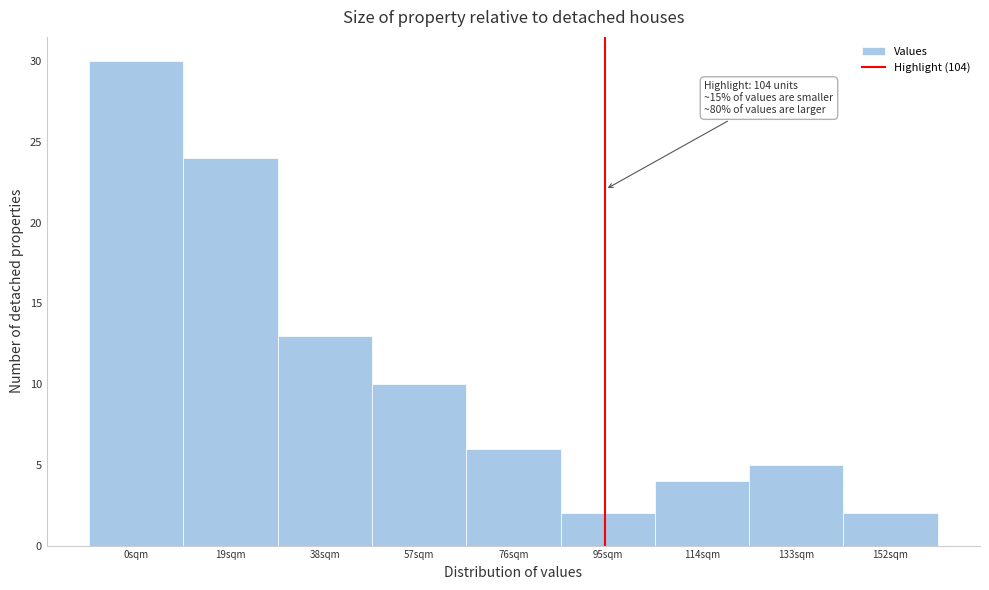

Reading left to right, what are all the values shown in this chart?

0sqm=30	19sqm=24	38sqm=13	57sqm=10	76sqm=6	95sqm=2	114sqm=4	133sqm=5	152sqm=2